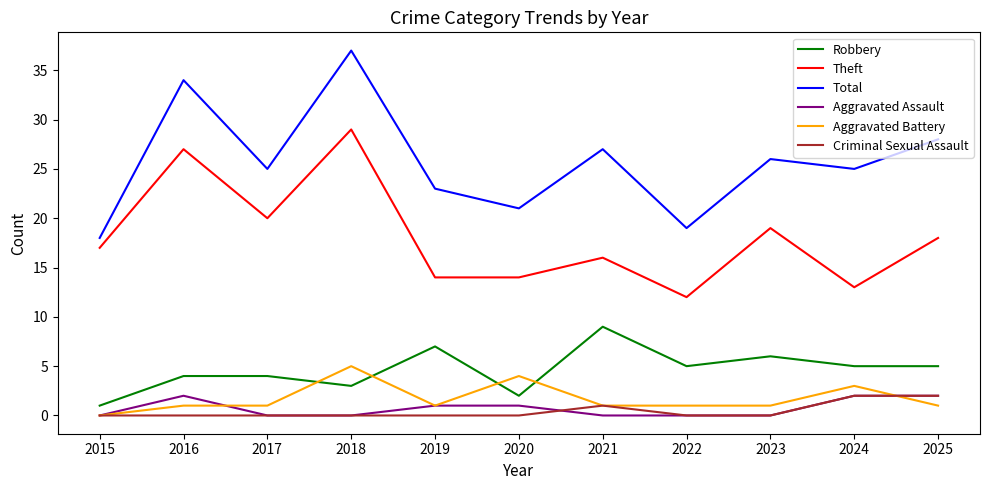

Reading left to right, what are all the values shown in this chart?

Robbery: 2015=1	2016=4	2017=4	2018=3	2019=7	2020=2	2021=9	2022=5	2023=6	2024=5	2025=5
Theft: 2015=17	2016=27	2017=20	2018=29	2019=14	2020=14	2021=16	2022=12	2023=19	2024=13	2025=18
Total: 2015=18	2016=34	2017=25	2018=37	2019=23	2020=21	2021=27	2022=19	2023=26	2024=25	2025=28
Aggravated Assault: 2015=0	2016=2	2017=0	2018=0	2019=1	2020=1	2021=0	2022=0	2023=0	2024=2	2025=2
Aggravated Battery: 2015=0	2016=1	2017=1	2018=5	2019=1	2020=4	2021=1	2022=1	2023=1	2024=3	2025=1
Criminal Sexual Assault: 2015=0	2016=0	2017=0	2018=0	2019=0	2020=0	2021=1	2022=0	2023=0	2024=2	2025=2